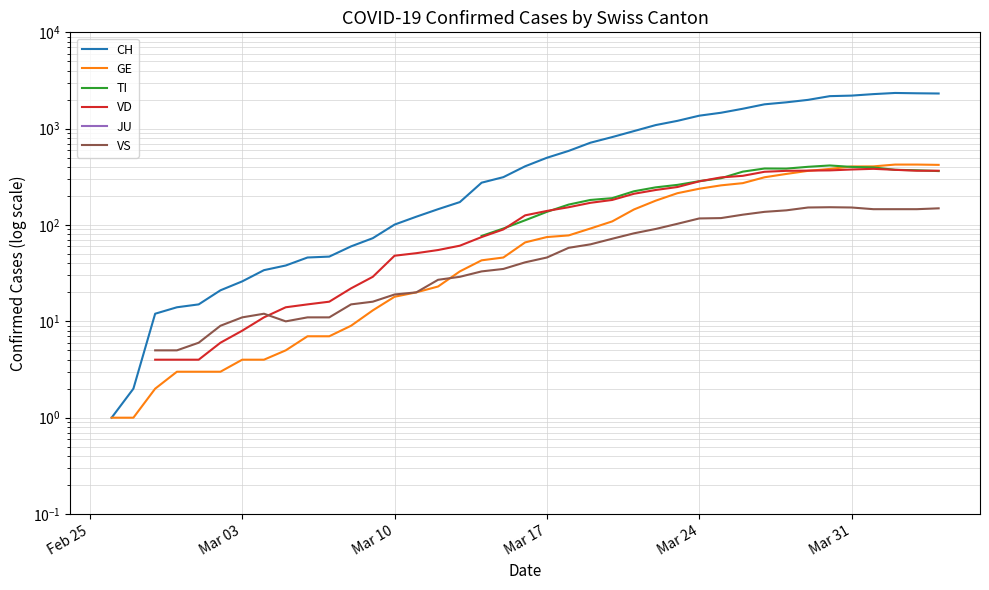

True or false: VS and JU cross at least once.

False